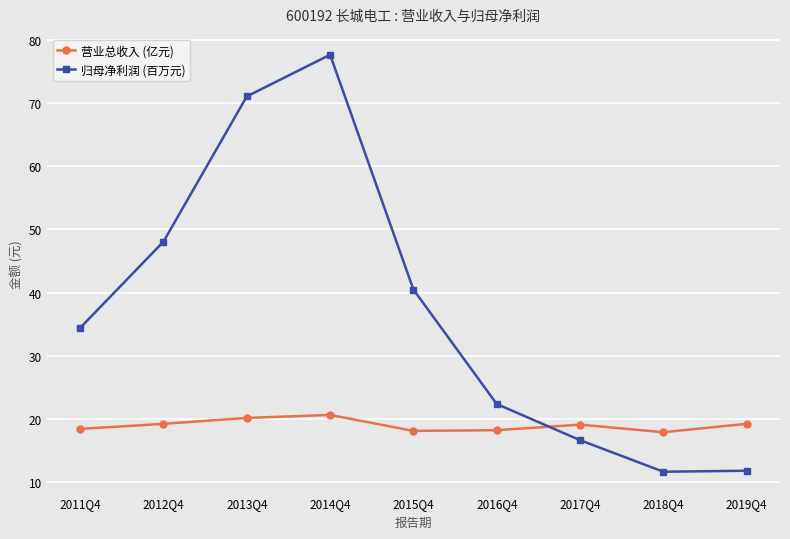

Count the number of categories in the chart.

9